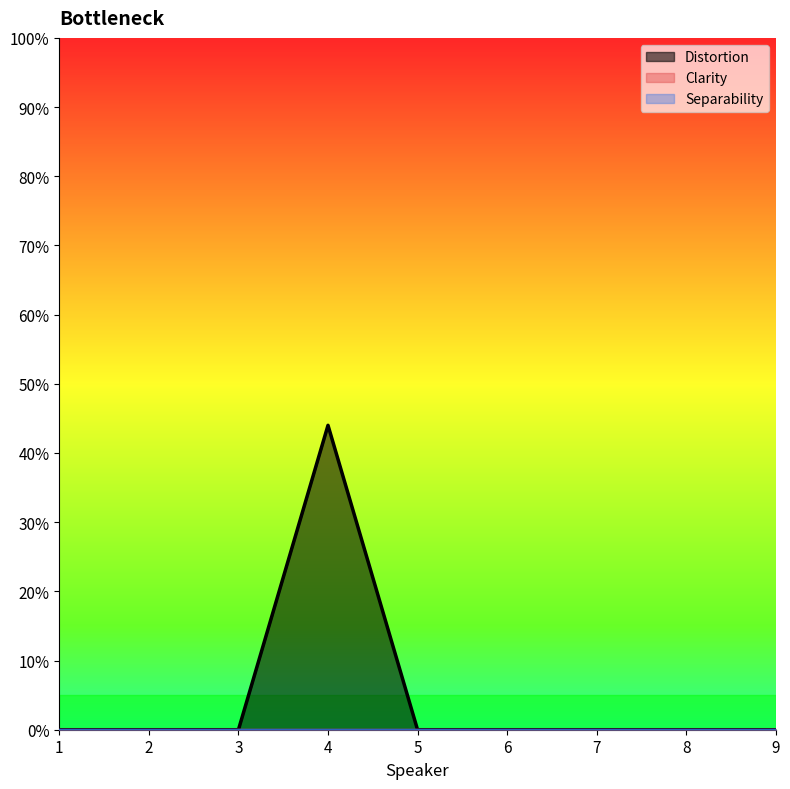

What is the difference between the Distortion values at 4 and 6?

44